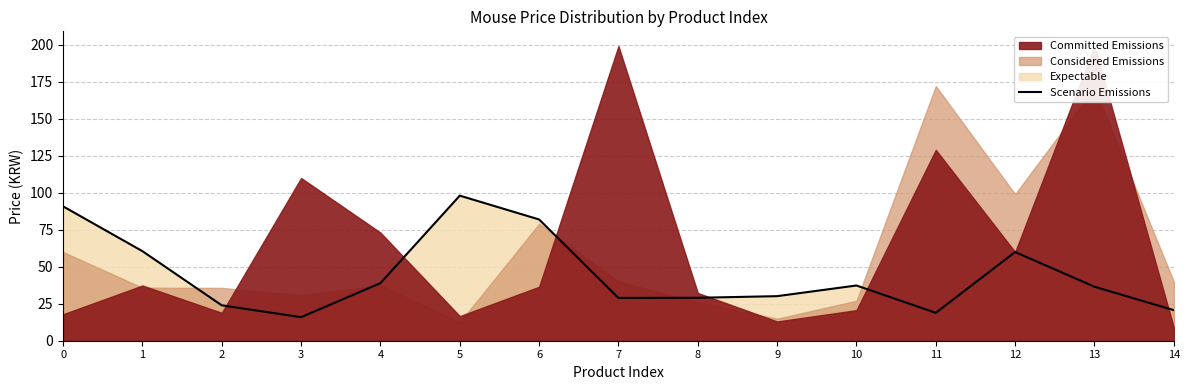

How many lines are shown in the chart?

1